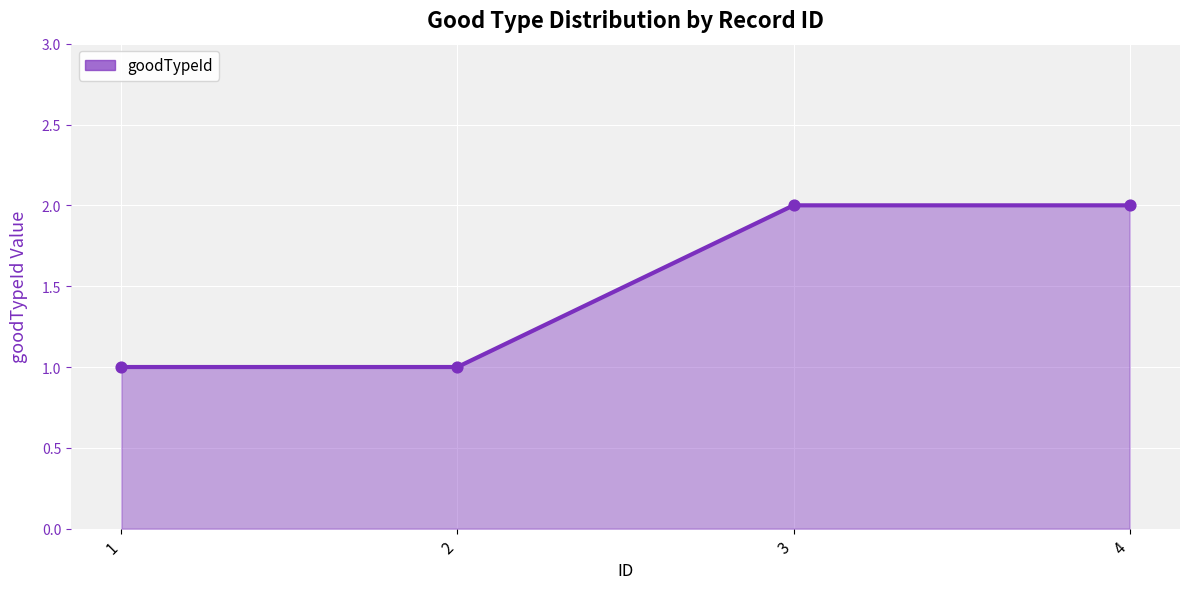

Which has a higher value, 4 or 1?

4